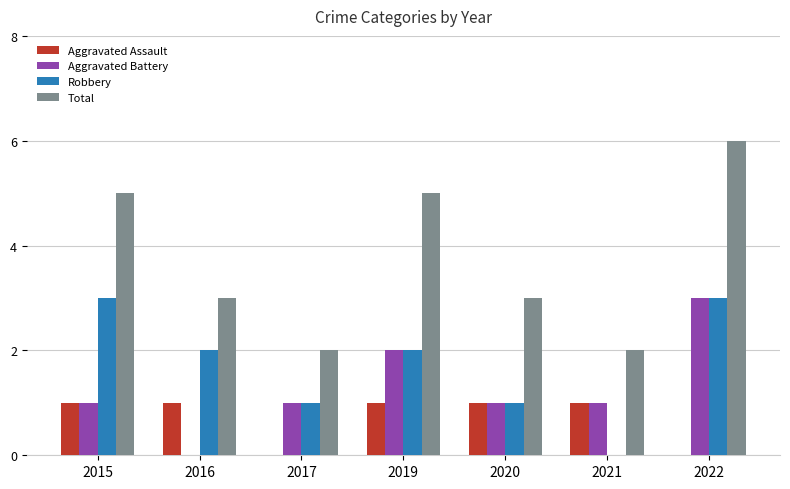

What is the sum of all Aggravated Assault values?

5